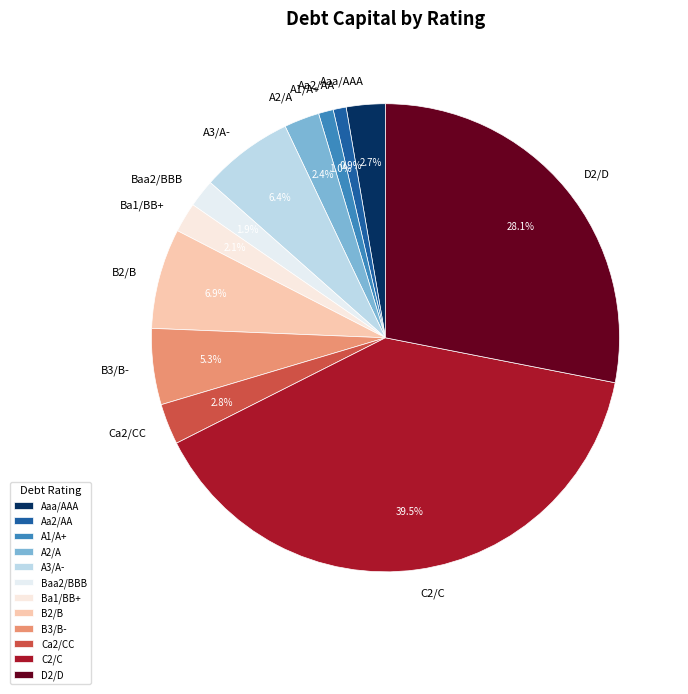

Which category has the biggest portion of the pie?

C2/C